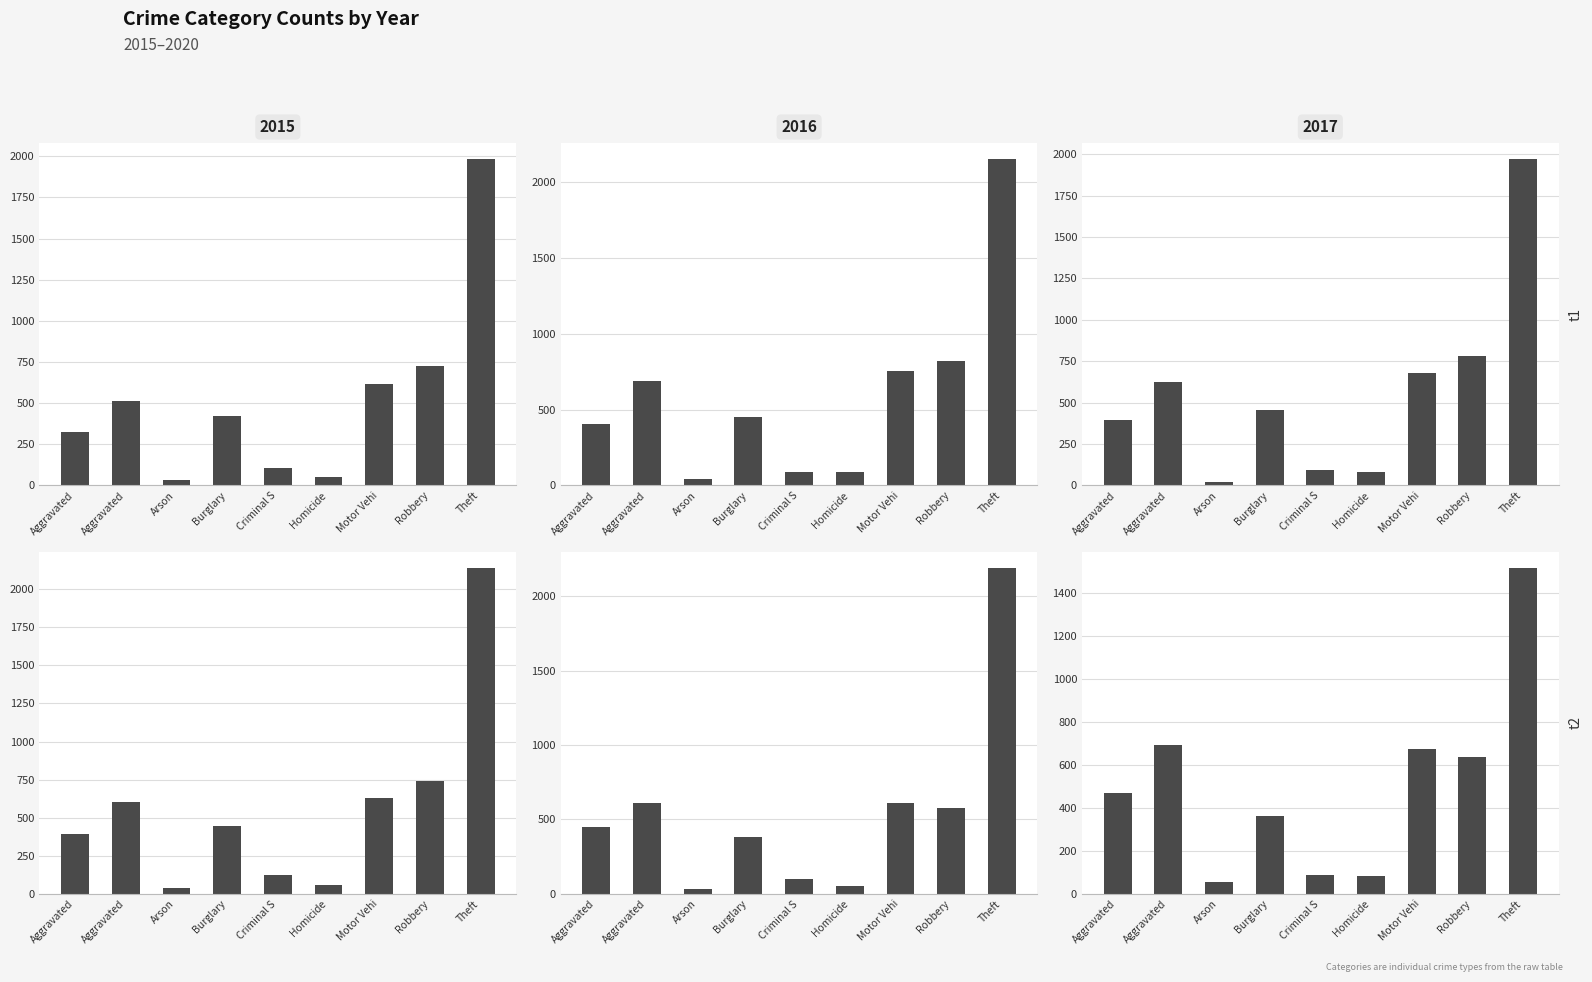

What is the maximum value shown in the chart?

2190